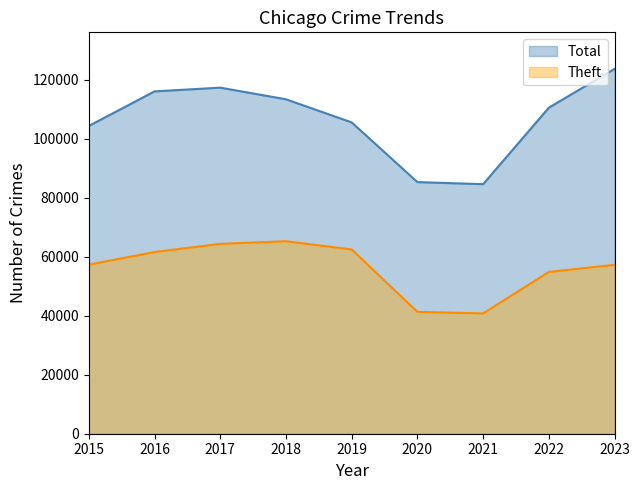

List the labels in order of Theft value, smallest first.

2021, 2020, 2022, 2023, 2015, 2016, 2019, 2017, 2018